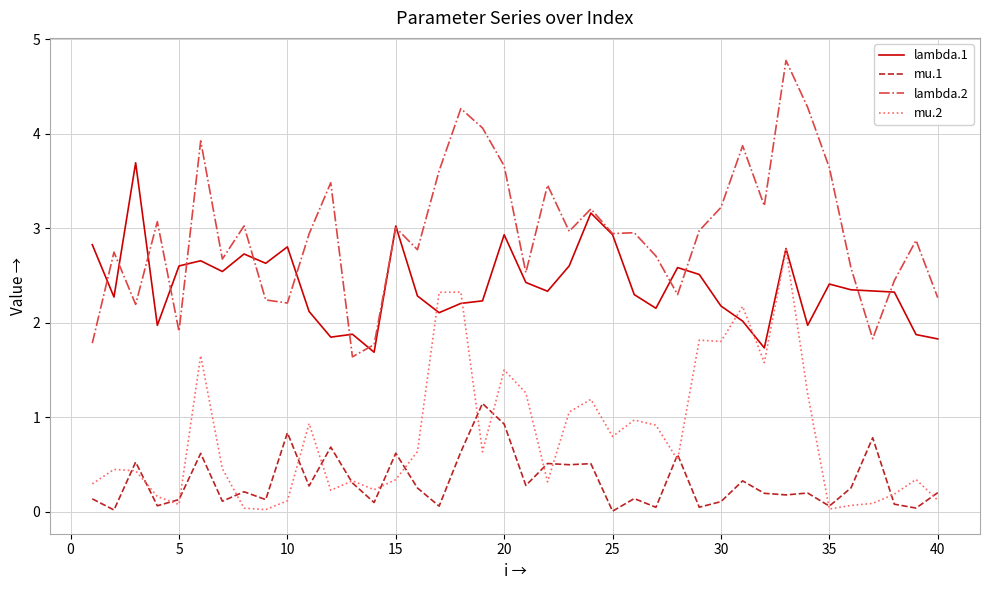

True or false: lambda.1 and mu.1 cross at least once.

False